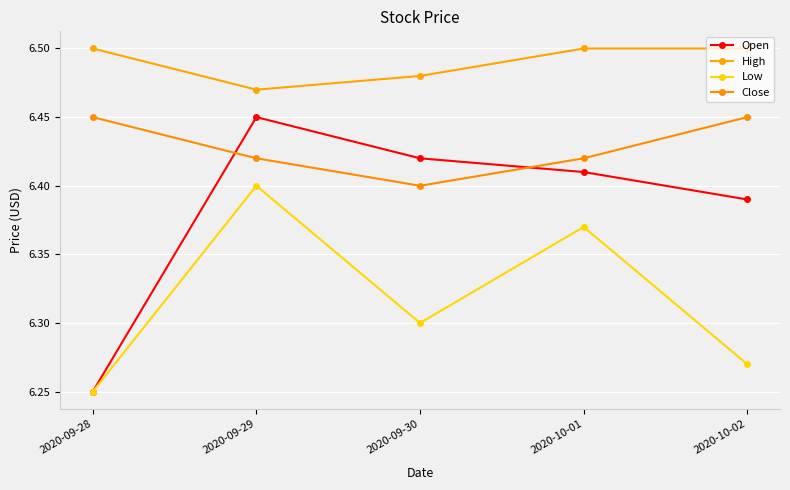

The Close series shows 11.4 at 2020-10-01. True or false?

False